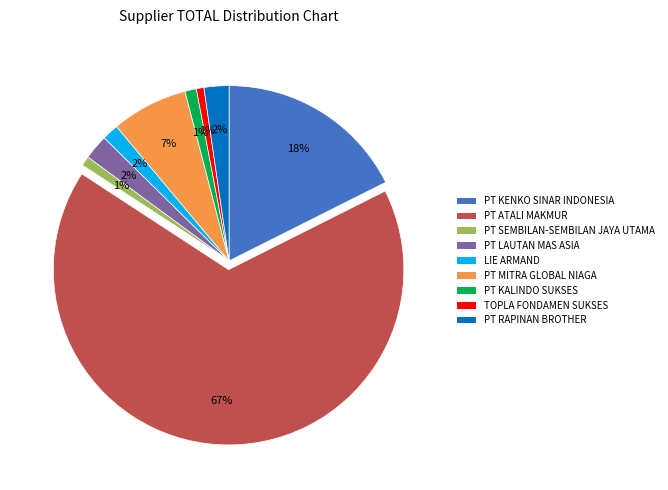

Is the sum of PT SEMBILAN-SEMBILAN JAYA UTAMA and TOPLA FONDAMEN SUKSES greater than half?

No